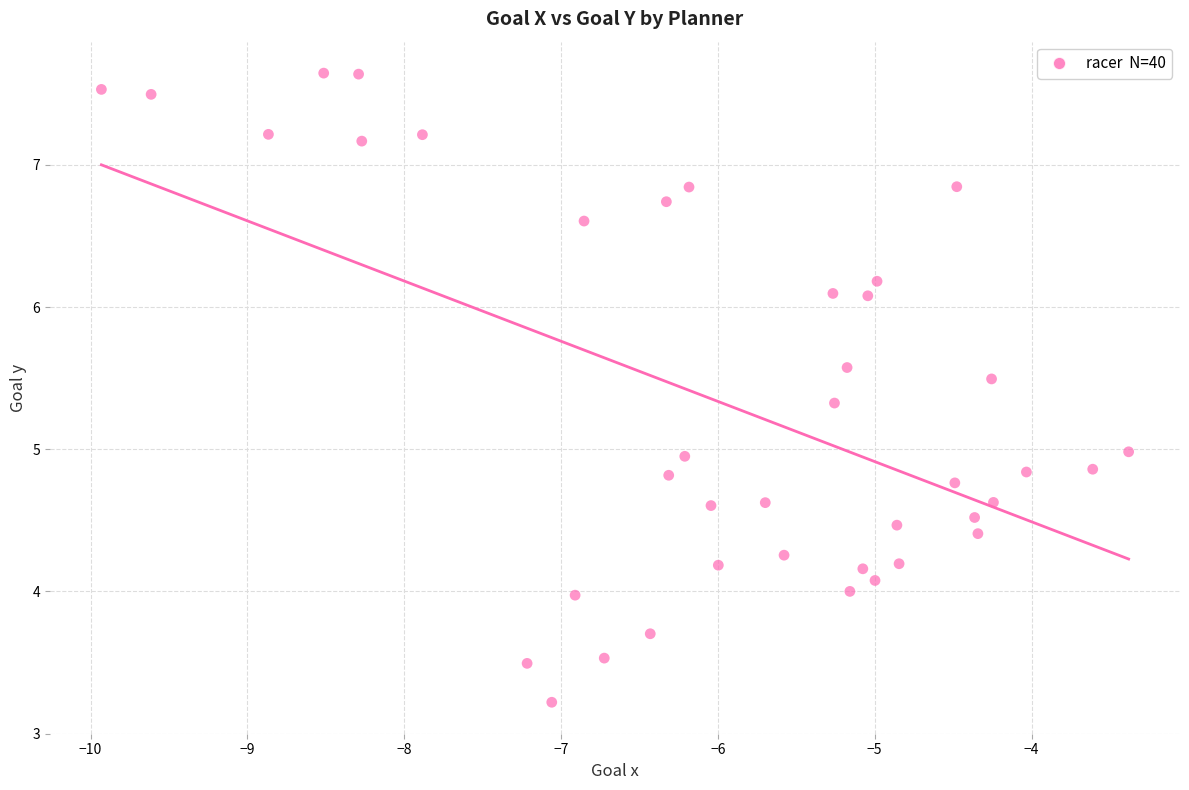

What is the range of X values (max minus min)?

6.6